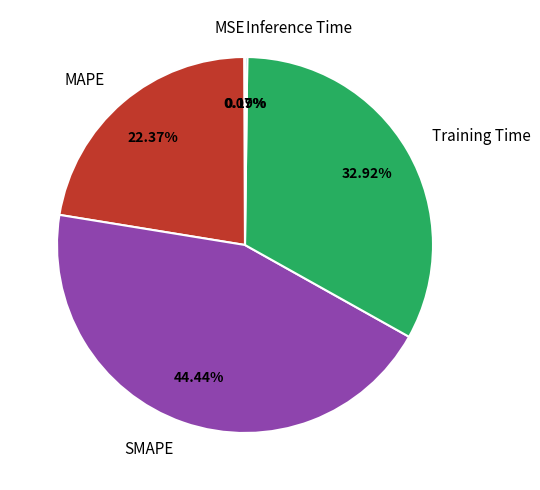

To the nearest percent, what portion does MAPE represent?

22%